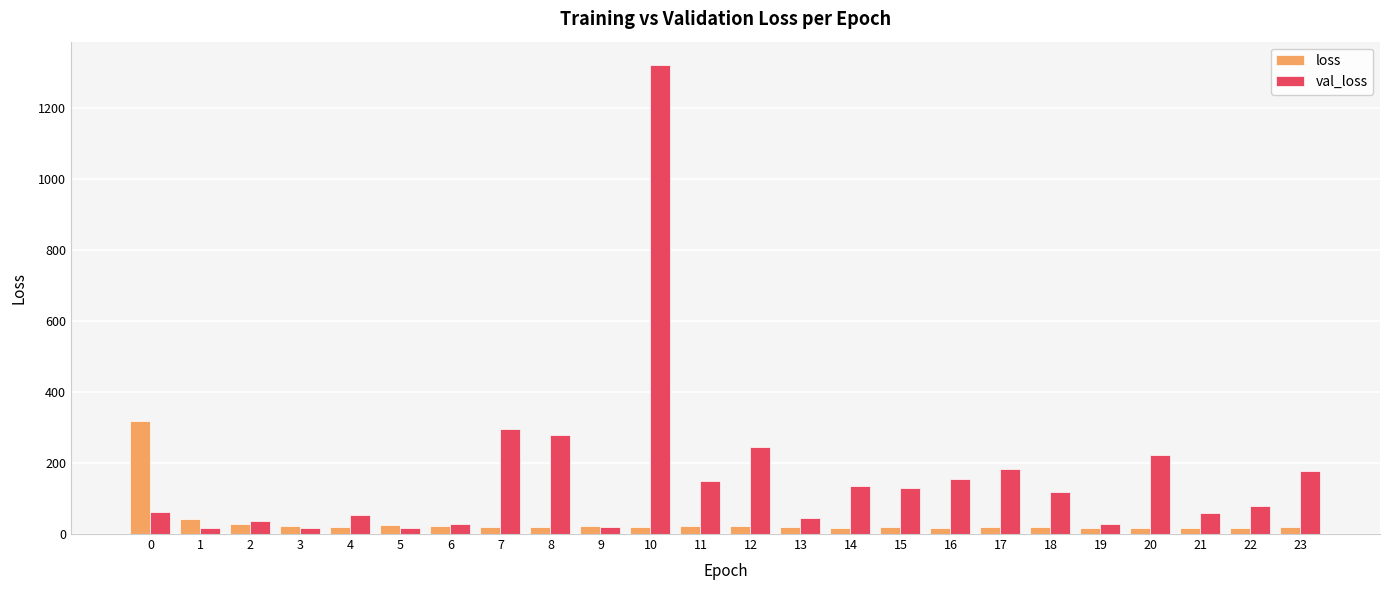

What is the approximate value of val_loss at 6?

26.8